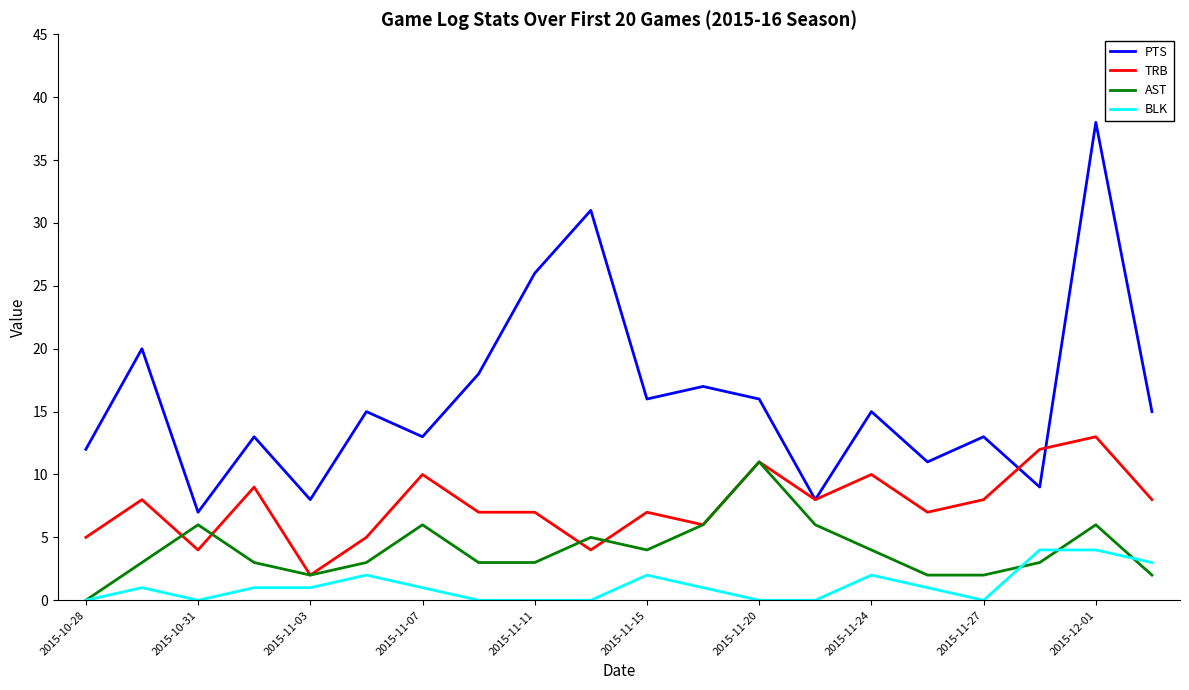

What is the sum of all AST values?

80